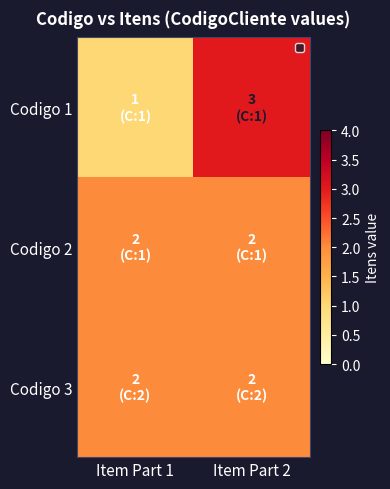

At which label does Codigo 1 reach its minimum?

Item Part 1